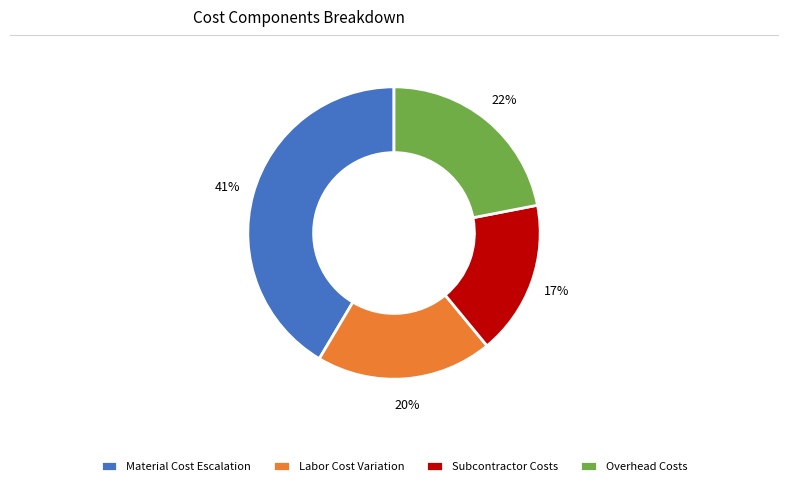

To the nearest percent, what is the average slice percentage?

25%